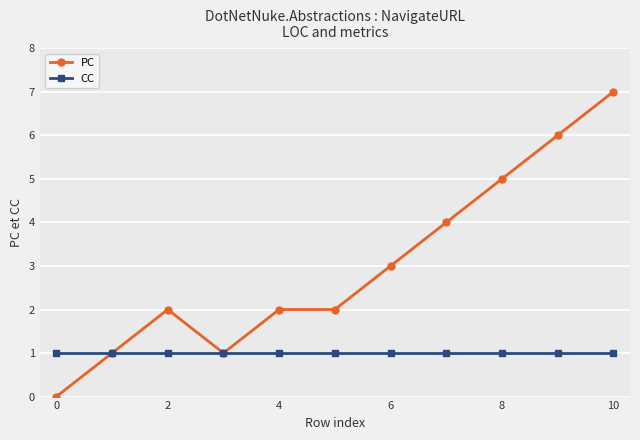

What is the minimum value for CC?

1